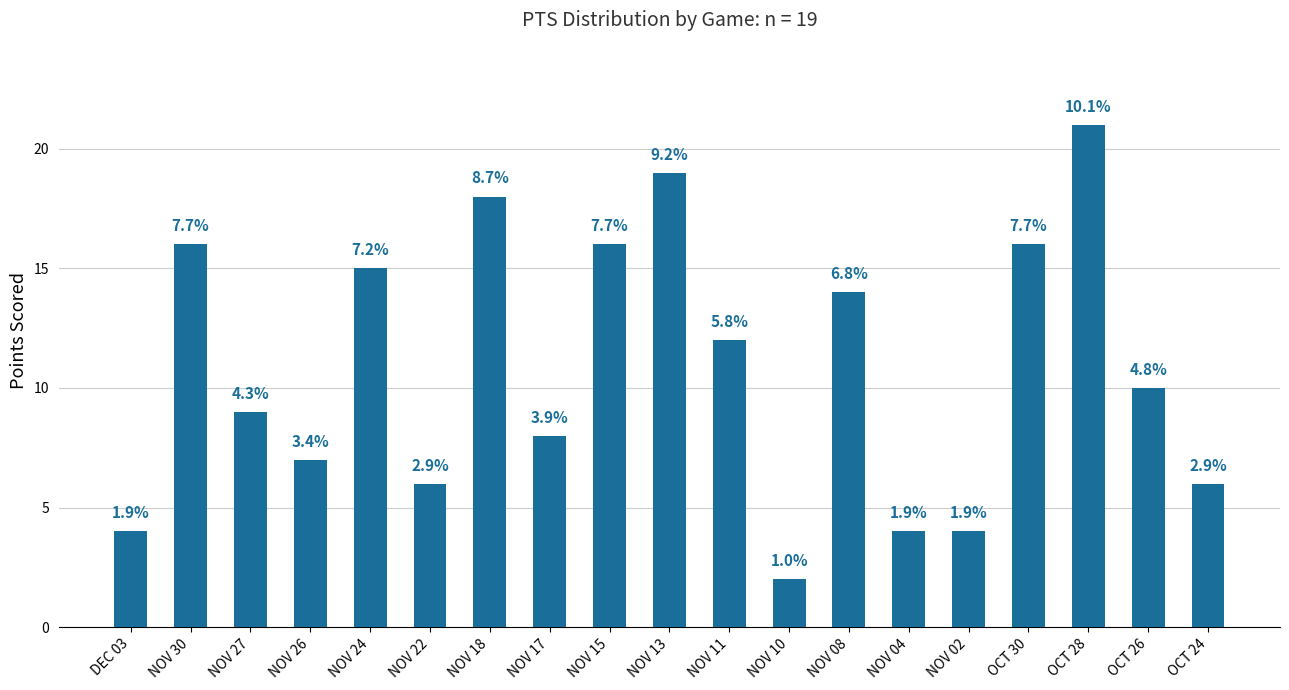

Rank the categories by value from lowest to highest.

NOV 10, DEC 03, NOV 04, NOV 02, NOV 22, OCT 24, NOV 26, NOV 17, NOV 27, OCT 26, NOV 11, NOV 08, NOV 24, NOV 30, NOV 15, OCT 30, NOV 18, NOV 13, OCT 28